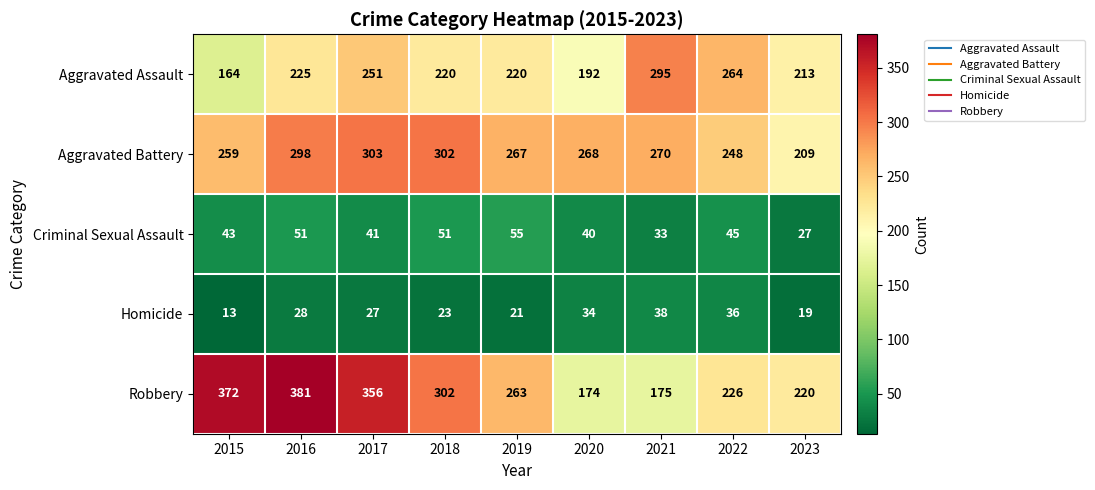

What value does the Aggravated Assault series have at 2020, to the nearest 50?

200